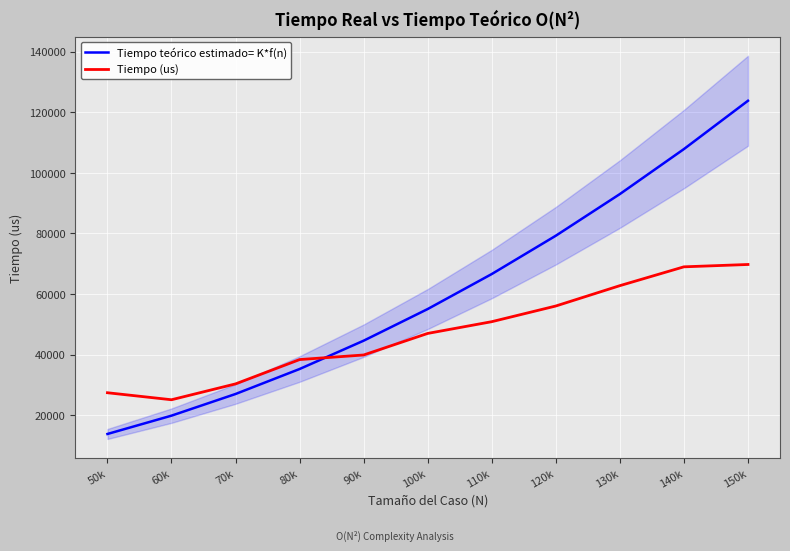

Where does the Tiempo (us) series first go above 46985?

110k